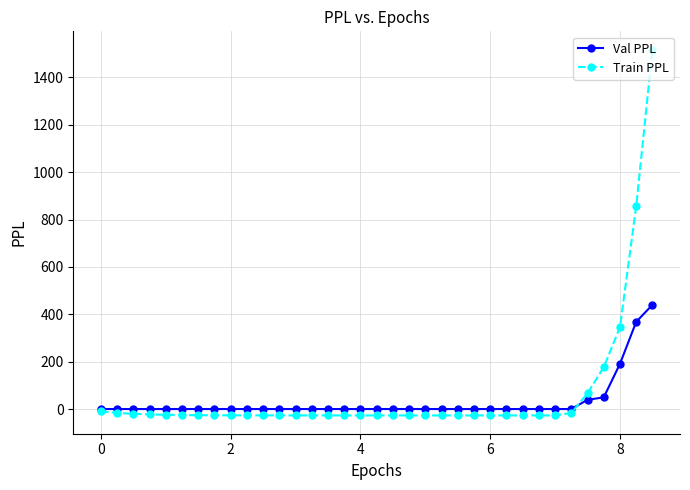

Rank the series by their maximum value, from highest to lowest.

Train PPL, Val PPL